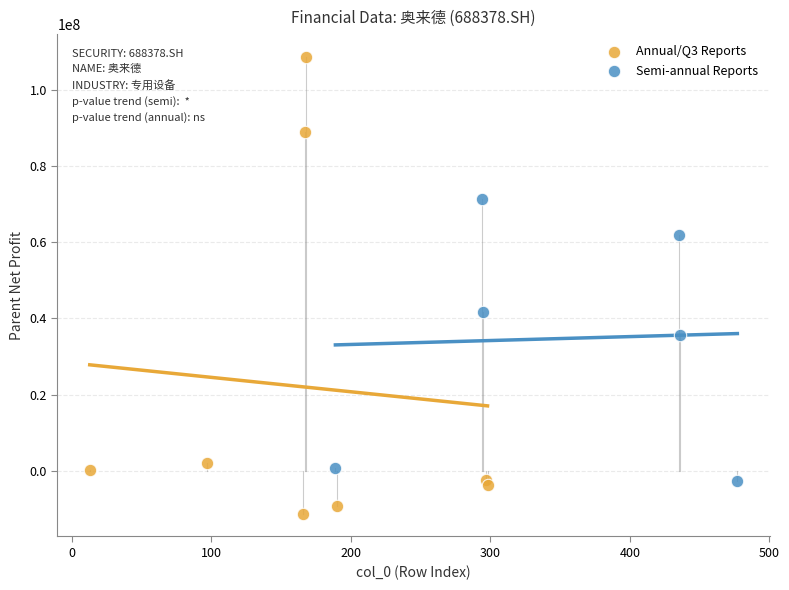

Which series reaches the maximum Y coordinate?

Annual/Q3 Reports